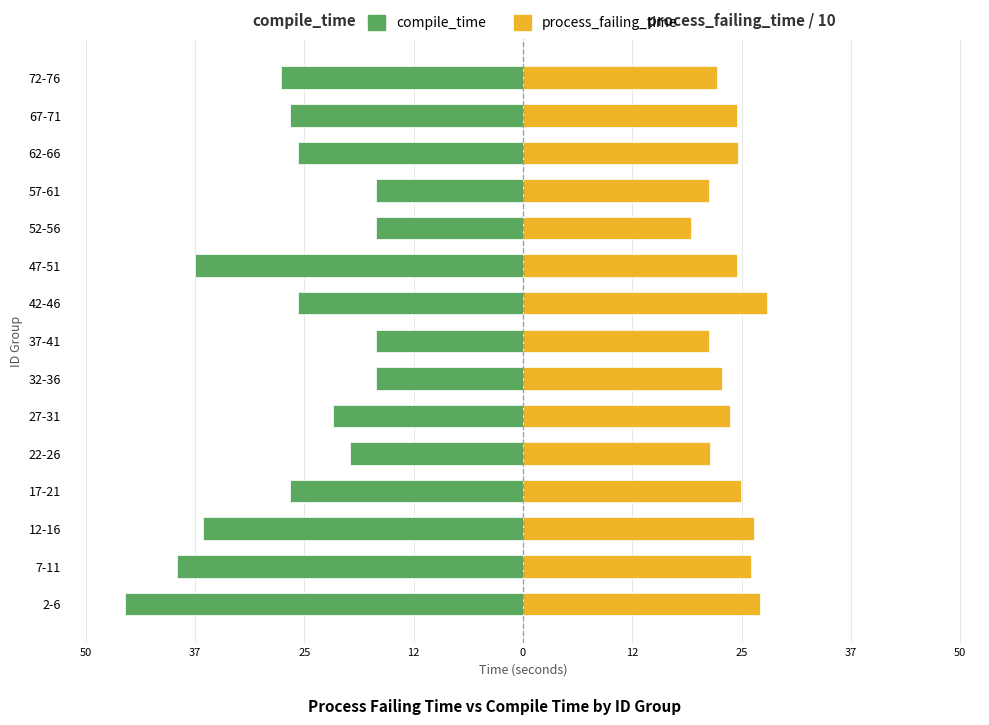

What is the average value of the compile_time series?

-27.0